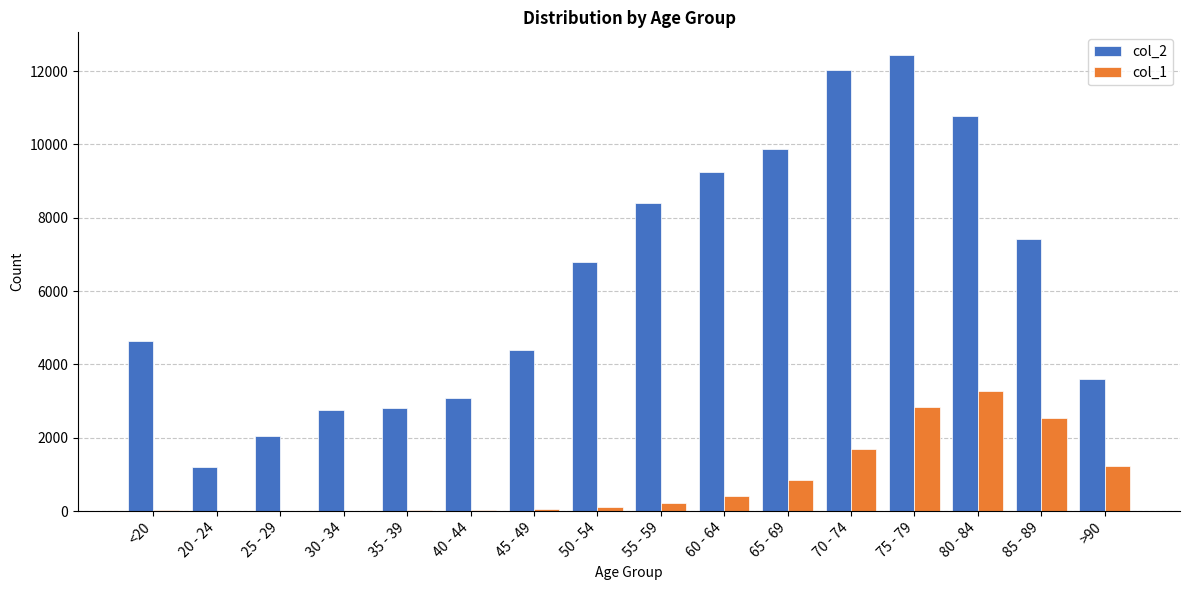

What is the greatest value displayed?

12434